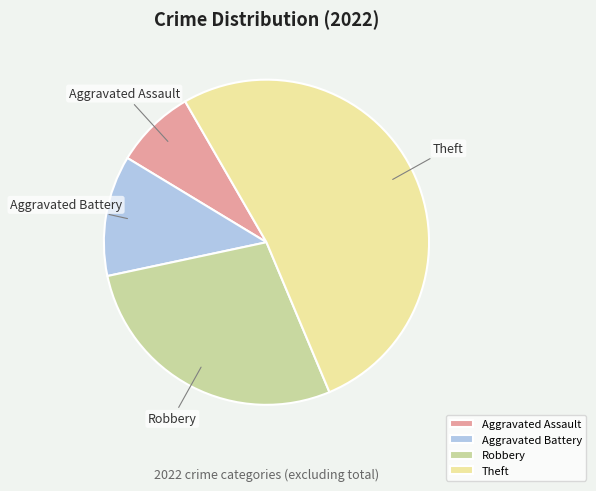

True or false: Aggravated Battery accounts for 12% of the total.

True